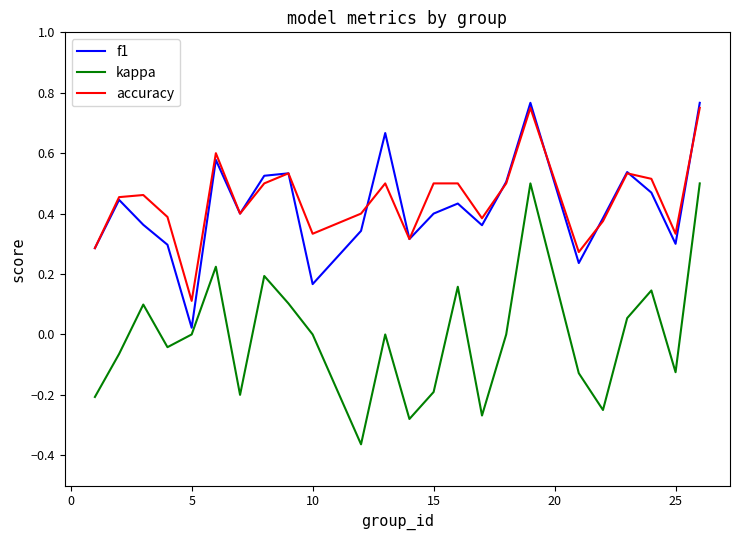

Which series has the largest range (max minus min)?

kappa